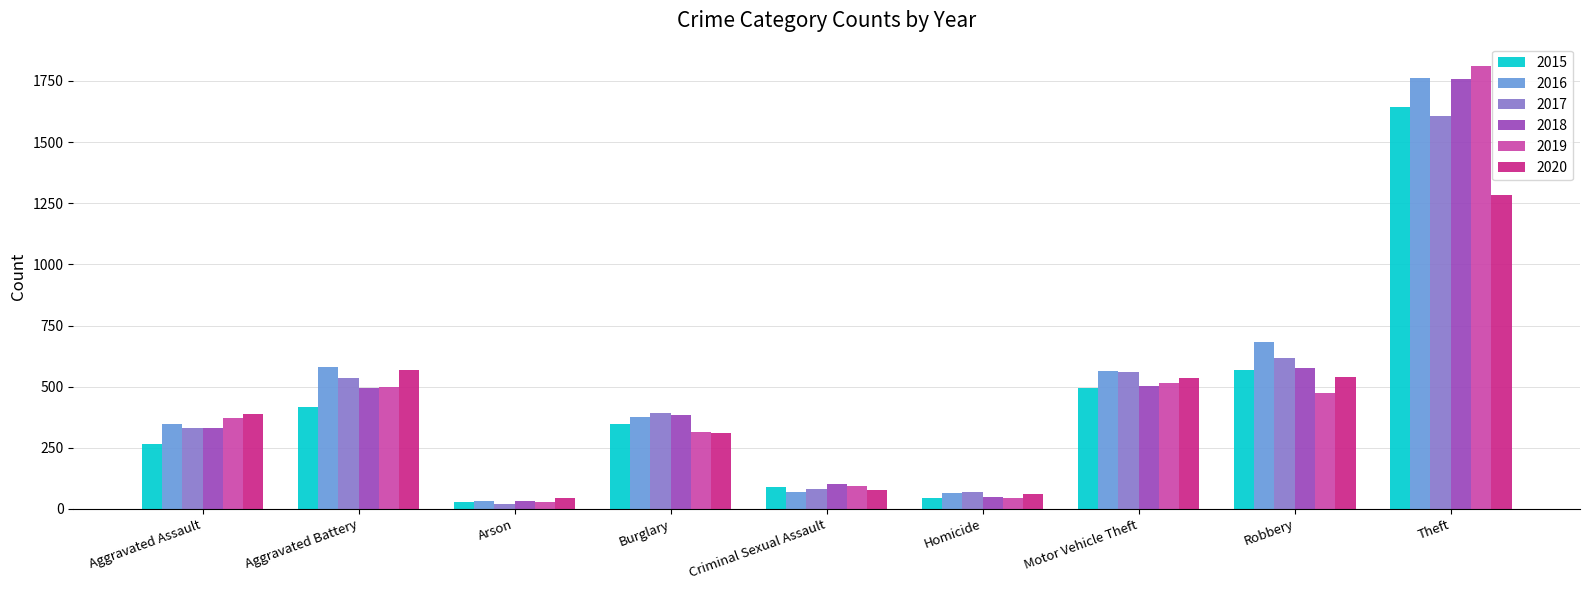

Which series changed the most between Homicide and Theft?

2019